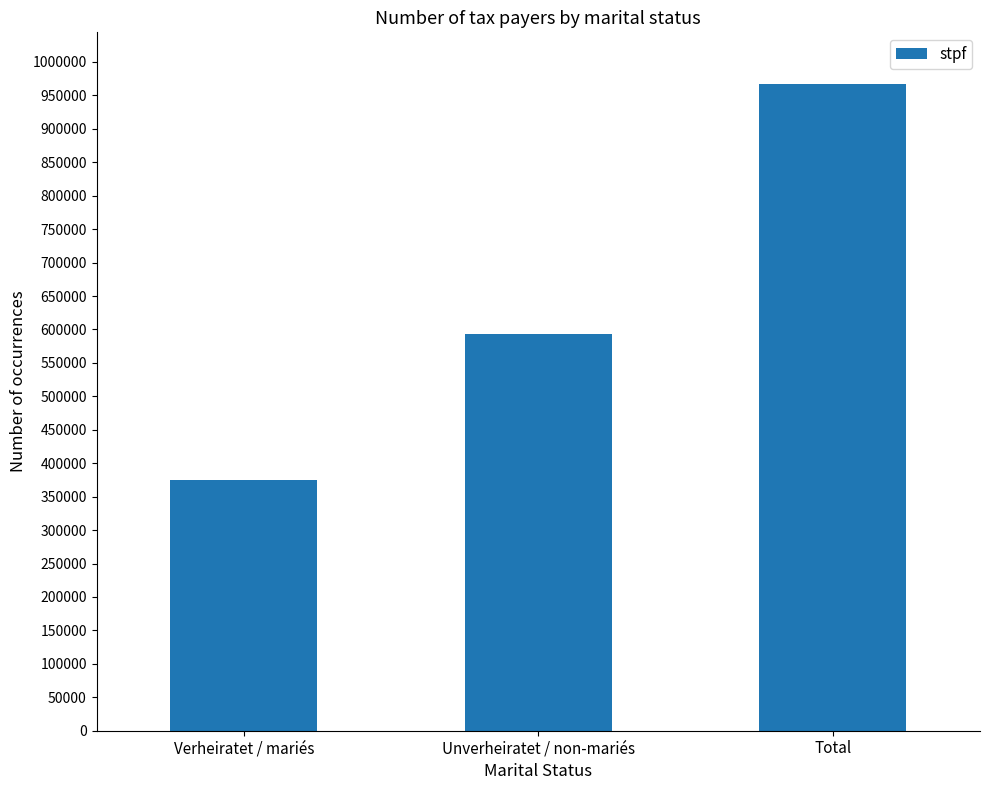

What is the maximum value shown in the chart?

966910